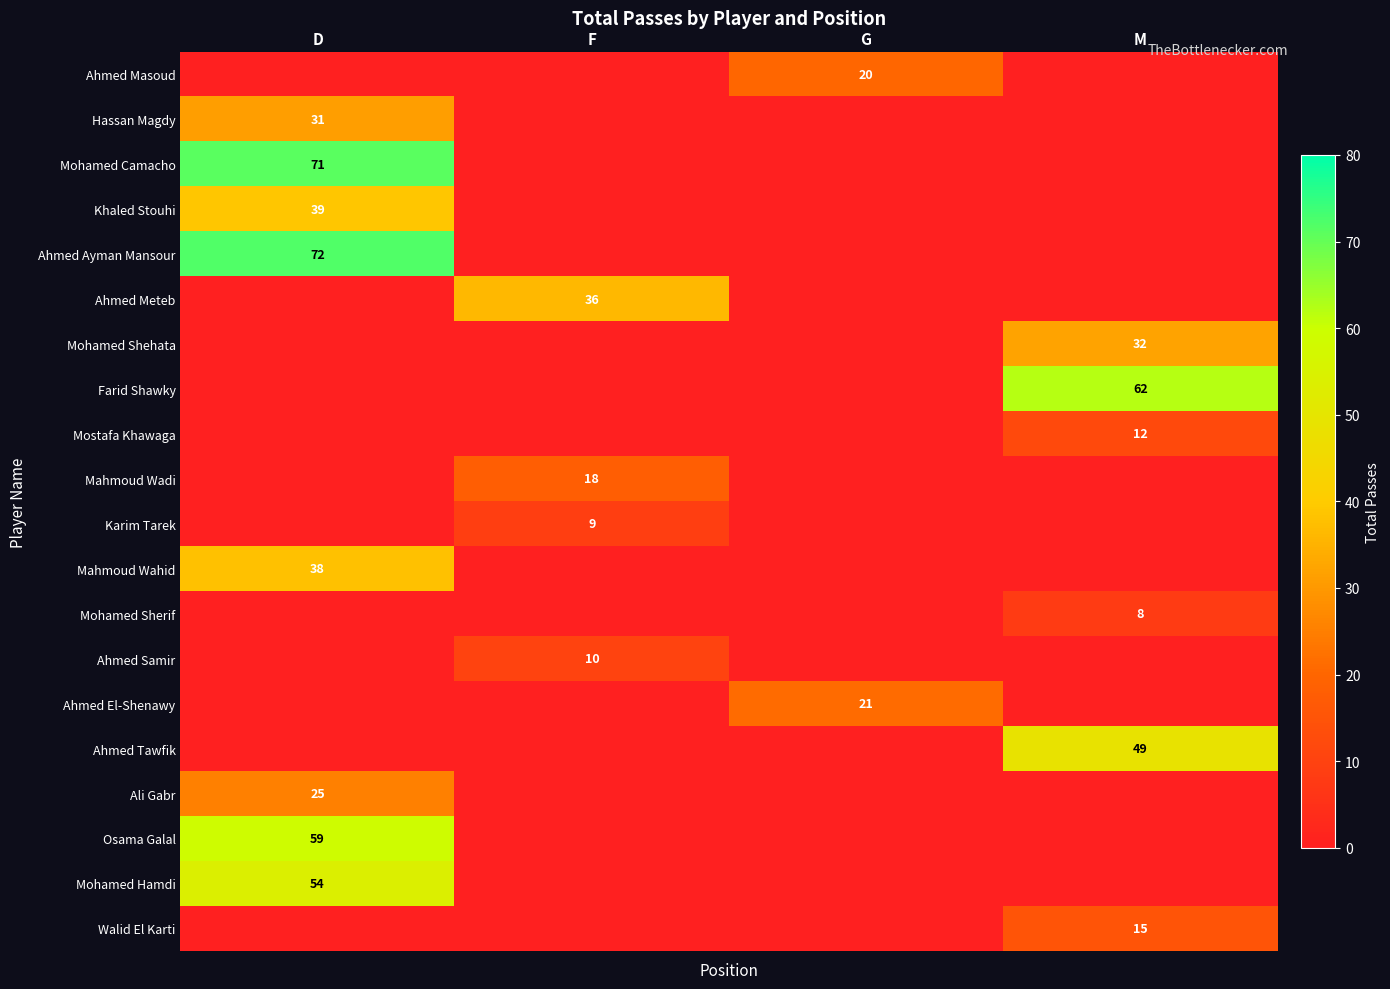

True or false: Mahmoud Wadi has a value of 18 at F.

True